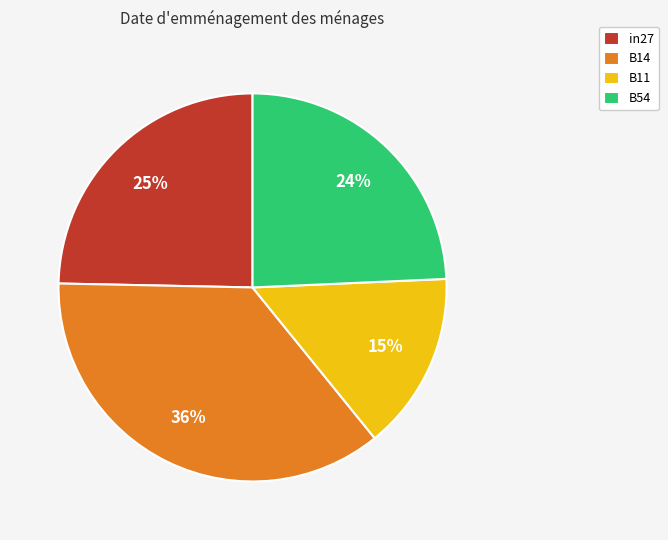

Is it true that in27 is 25% of the pie?

True